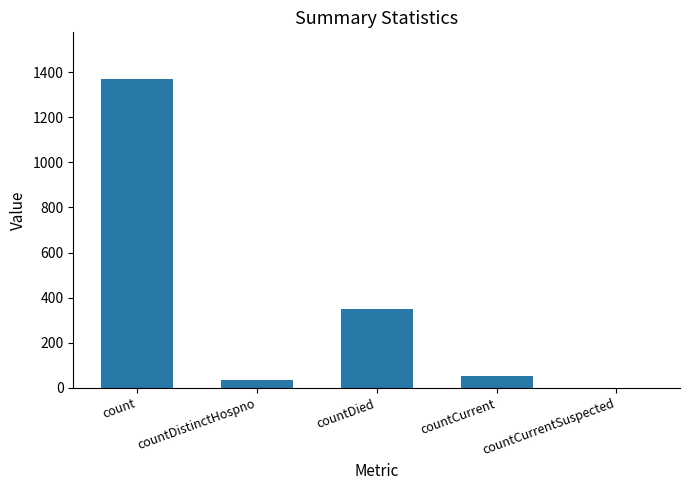

The value at countDied is 465. True or false?

False